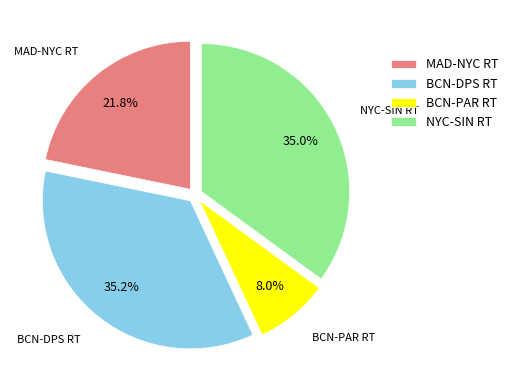

To the nearest percent, what is the average slice percentage?

25%